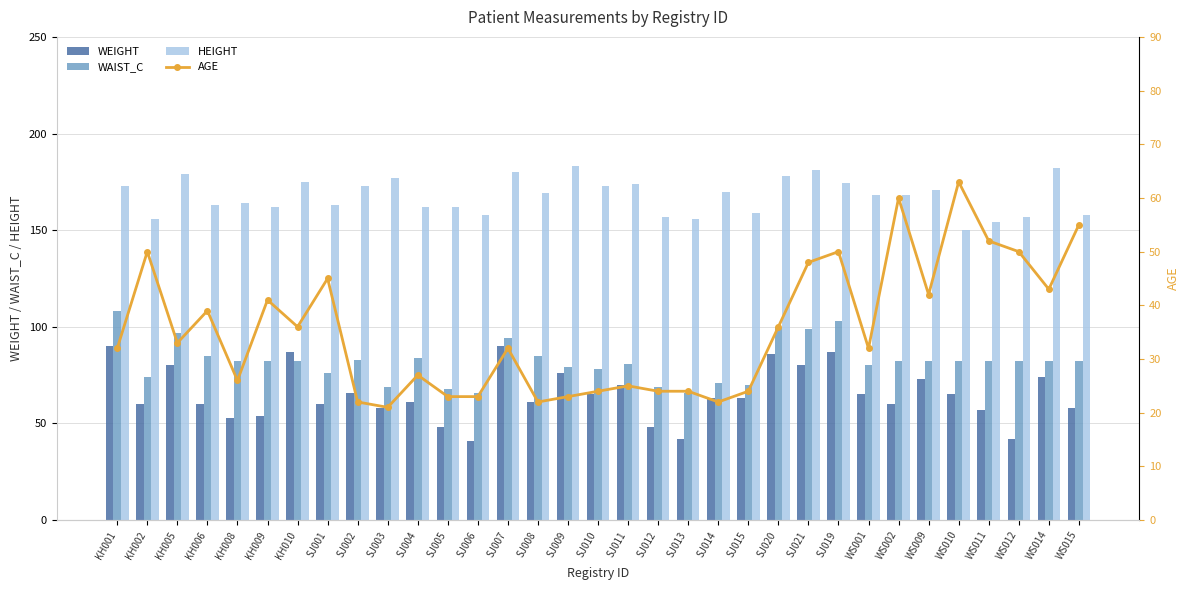

At how many categories does at least one series exceed 170?

14